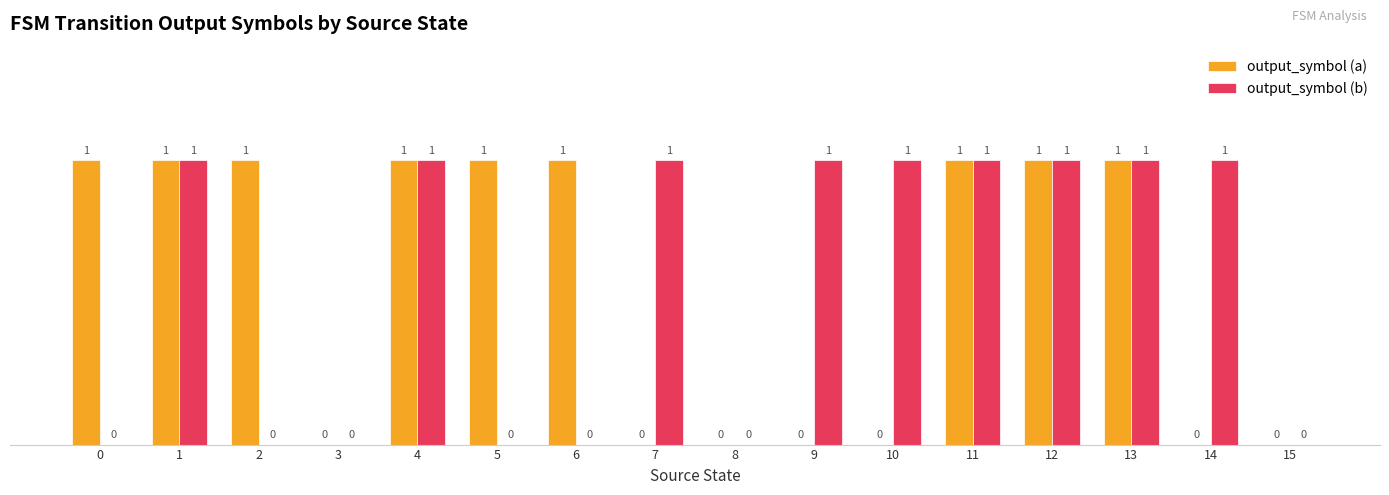

How many output_symbol (b) values are between 0 and 1?

16